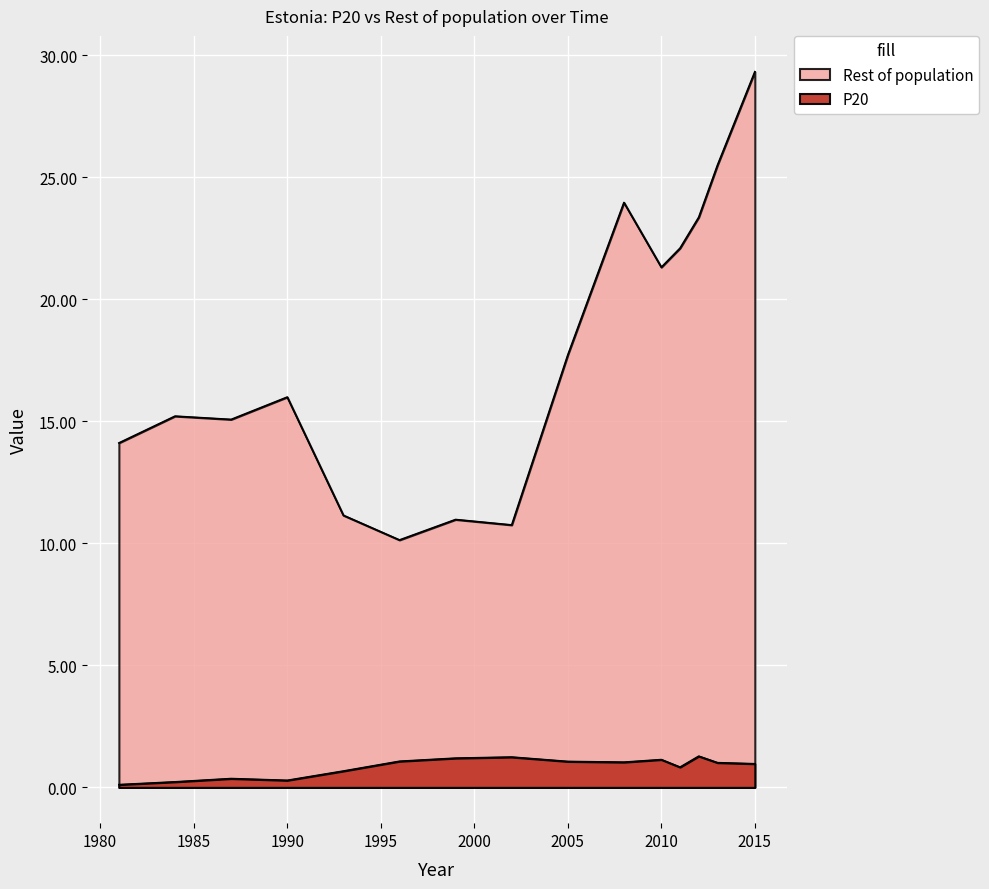

True or false: Rest of population and P20 cross at least once.

False